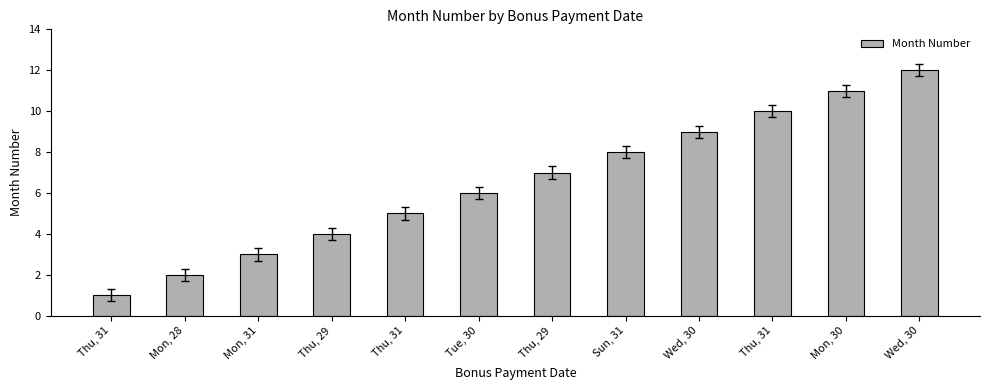

Are the bars grouped side by side (vs. stacked)?

No